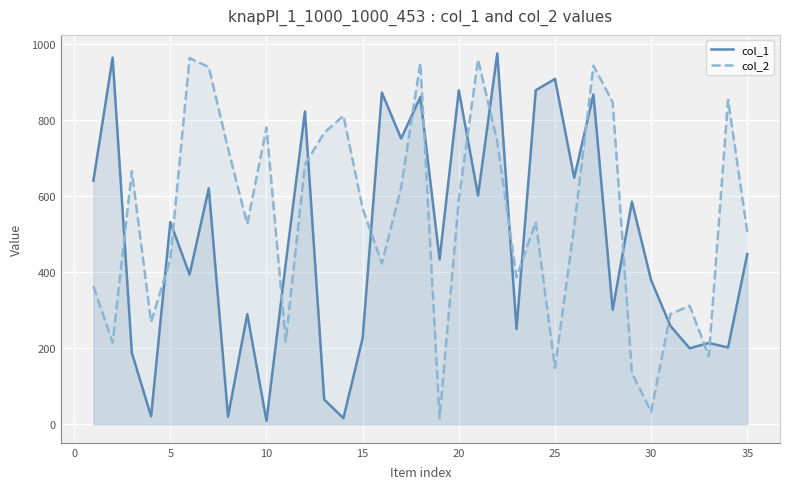

Which series has the largest total across all categories?

col_2